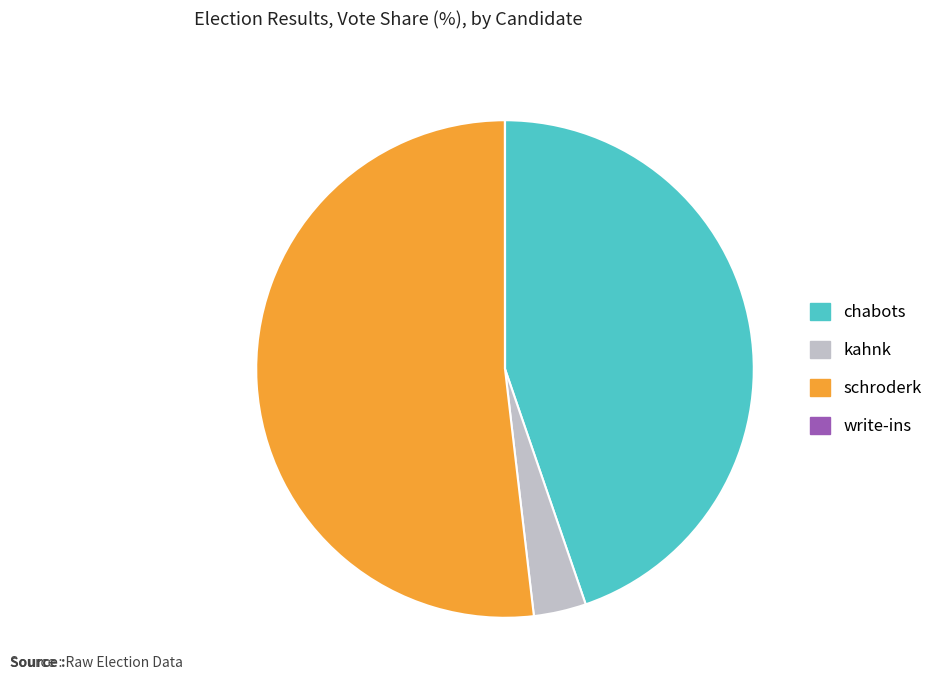

Combined, do kahnk and schroderk account for over 50%?

Yes